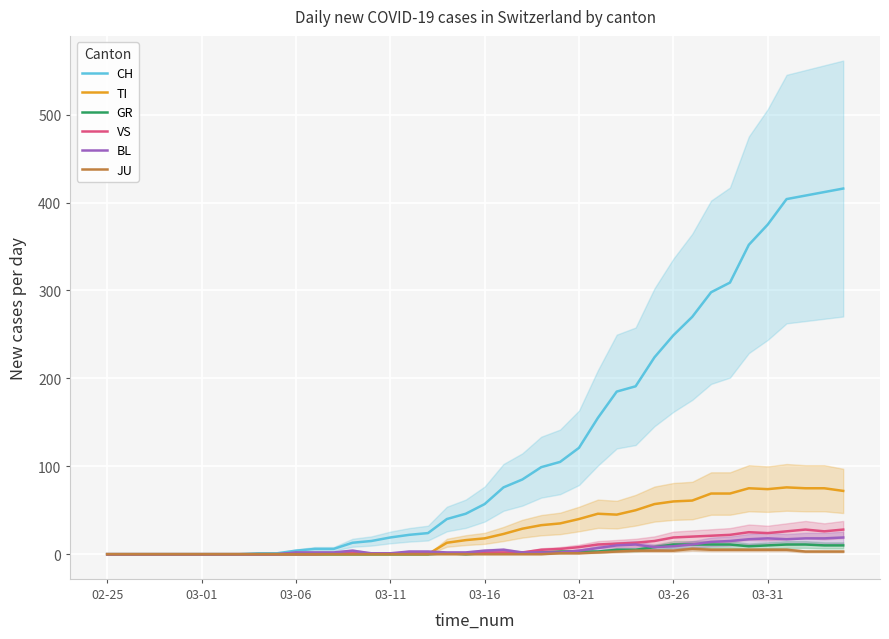

What is the maximum value for CH?

416